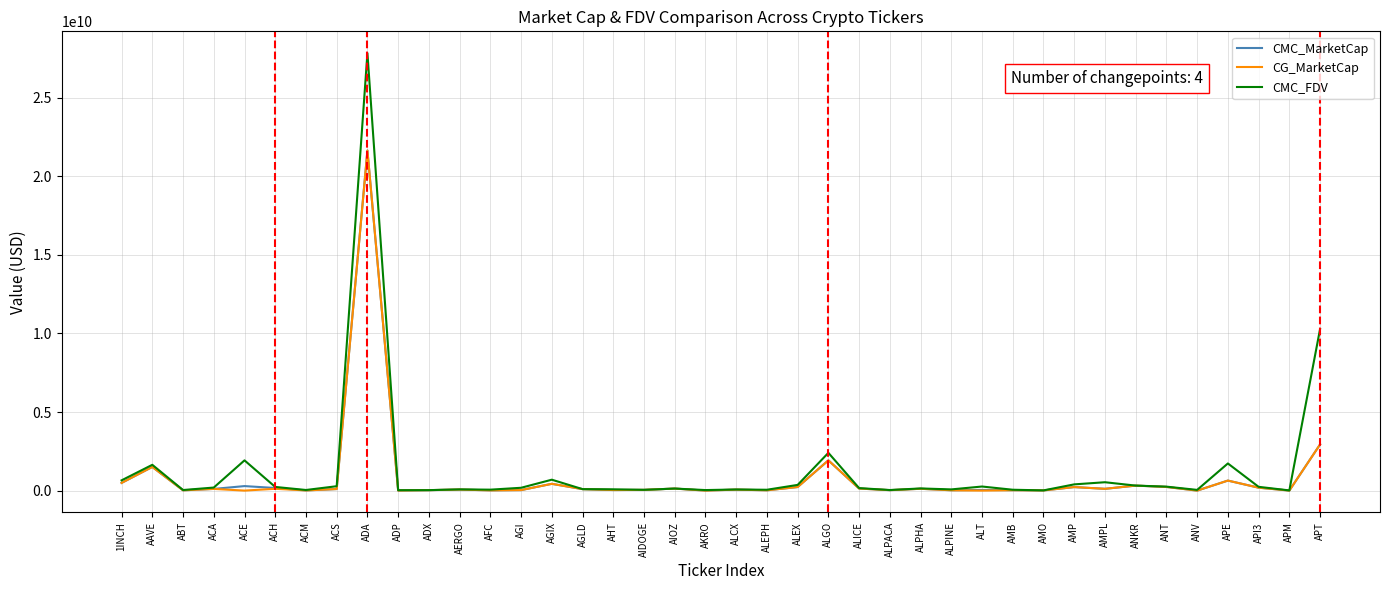

At which label is CMC_MarketCap closest to 10816610597?

APT